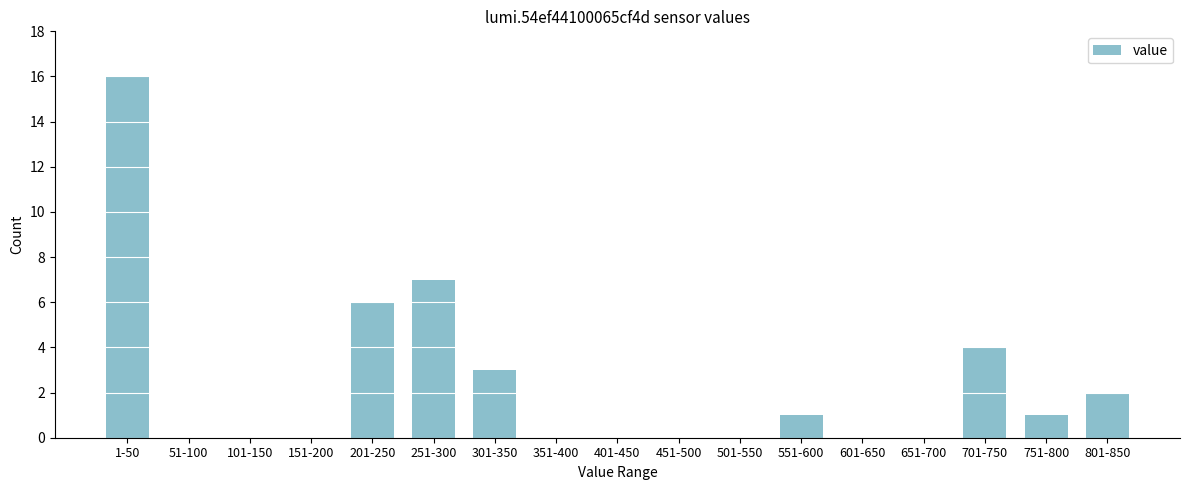

Reading left to right, list all the values displayed in this chart.

1-50=16	51-100=0	101-150=0	151-200=0	201-250=6	251-300=7	301-350=3	351-400=0	401-450=0	451-500=0	501-550=0	551-600=1	601-650=0	651-700=0	701-750=4	751-800=1	801-850=2